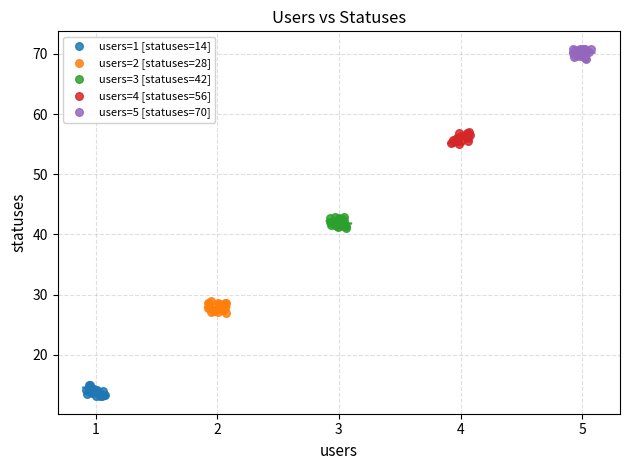

What are all the series names shown in the legend?

users=1 [statuses=14], users=2 [statuses=28], users=3 [statuses=42], users=4 [statuses=56], users=5 [statuses=70]